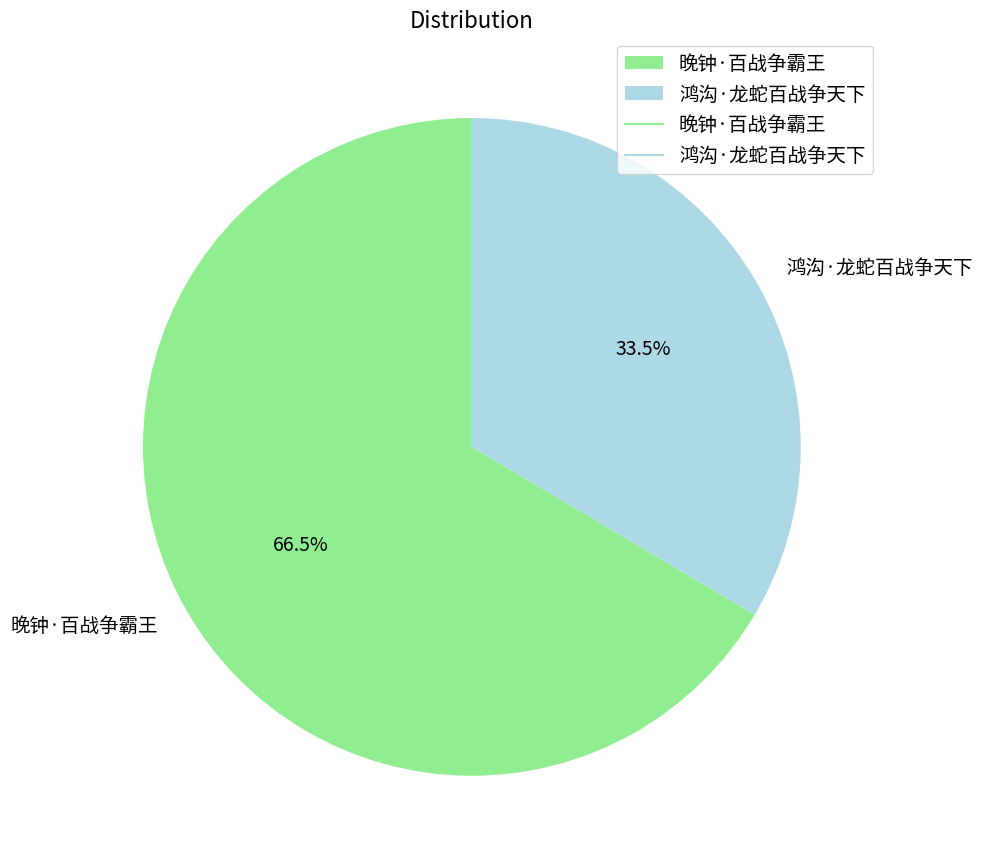

Which slice is the smallest?

鸿沟·龙蛇百战争天下